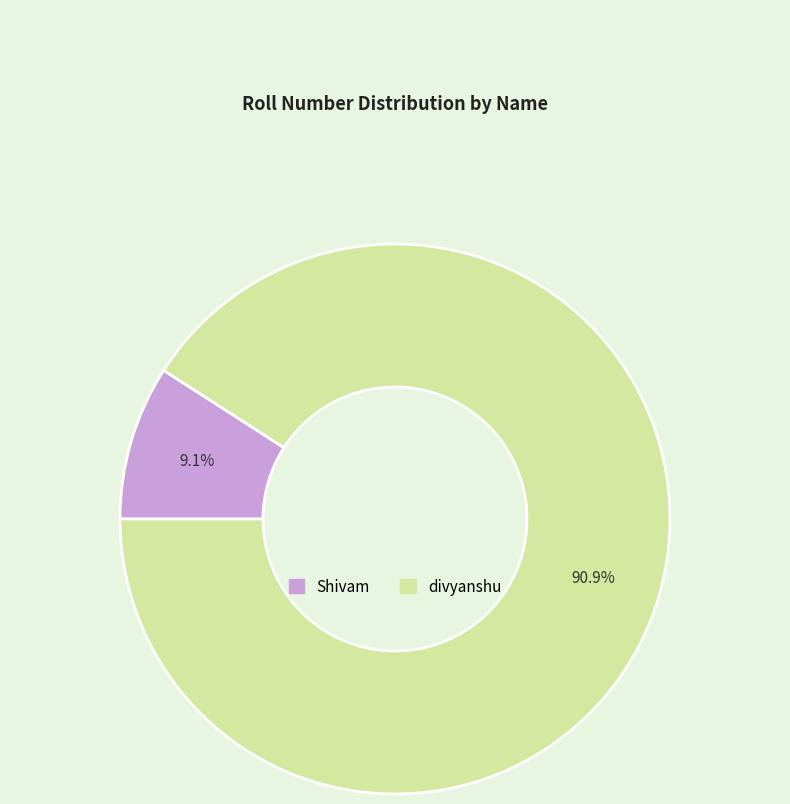

Which slice is the largest?

divyanshu